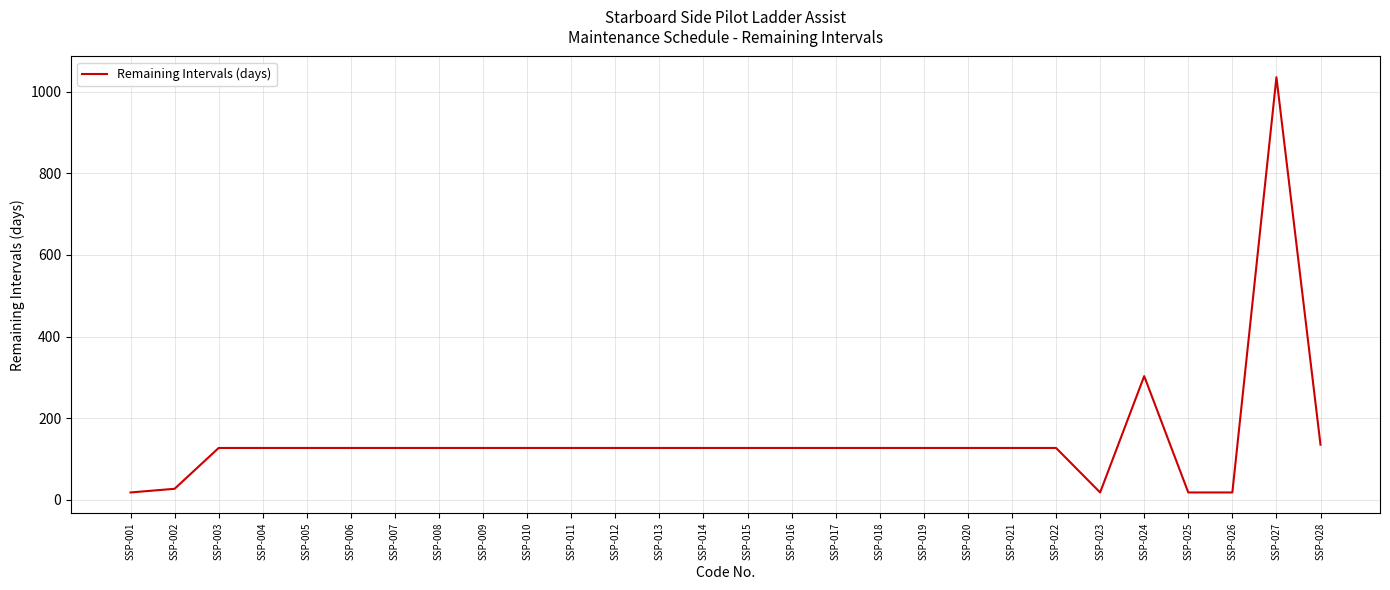

Where is the data nearest to the value 526?

SSP-024